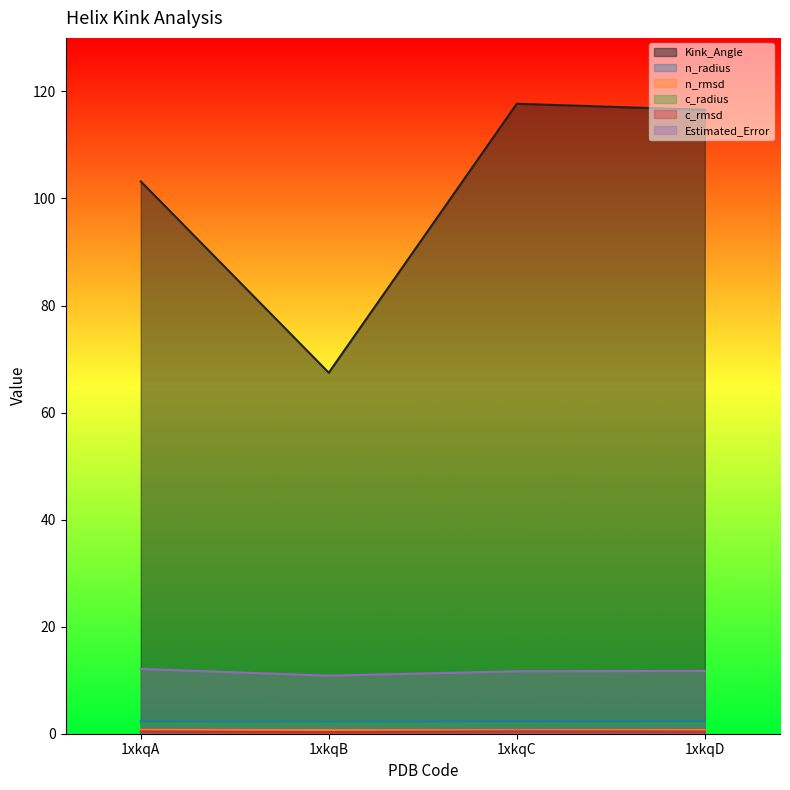

At how many categories does at least one series exceed 54?

4